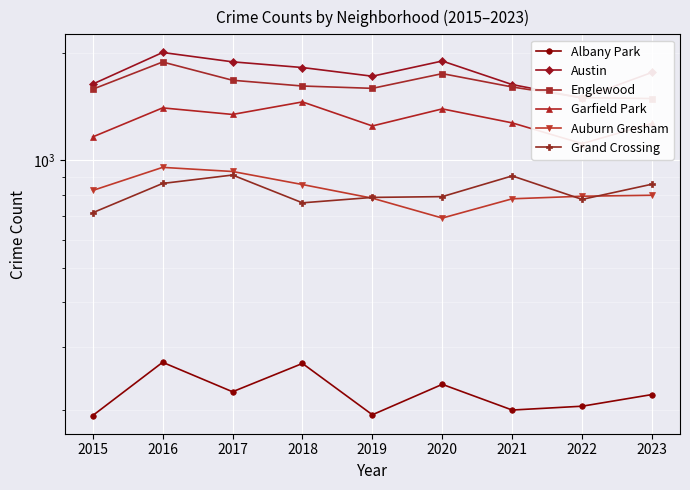

Which series has the widest spread of values?

Austin